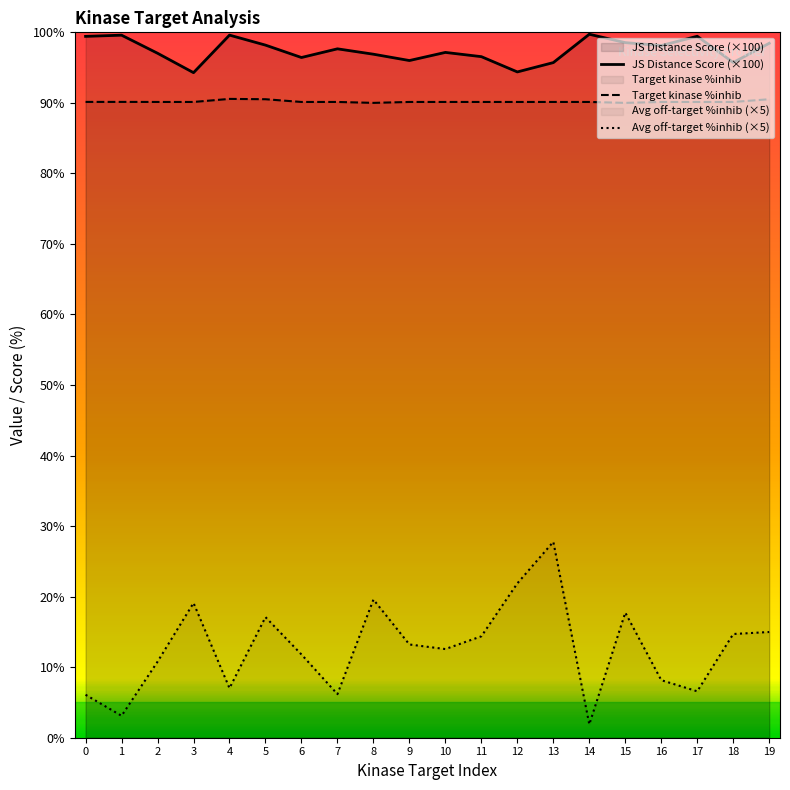

True or false: Target kinase %inhib and JS Distance Score (×100) intersect in this chart.

False